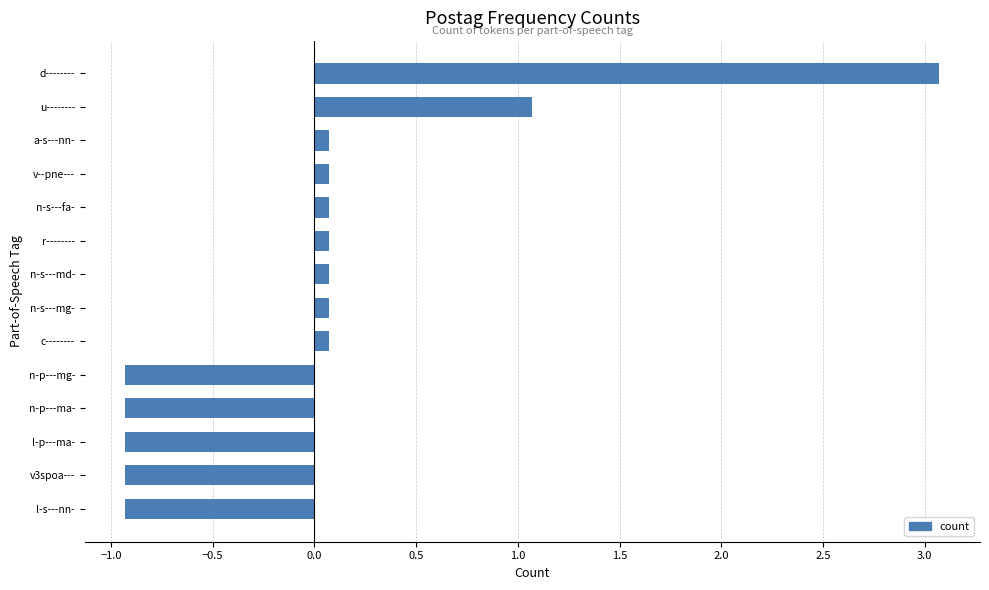

The value at a-s---nn- is 0.1. True or false?

True